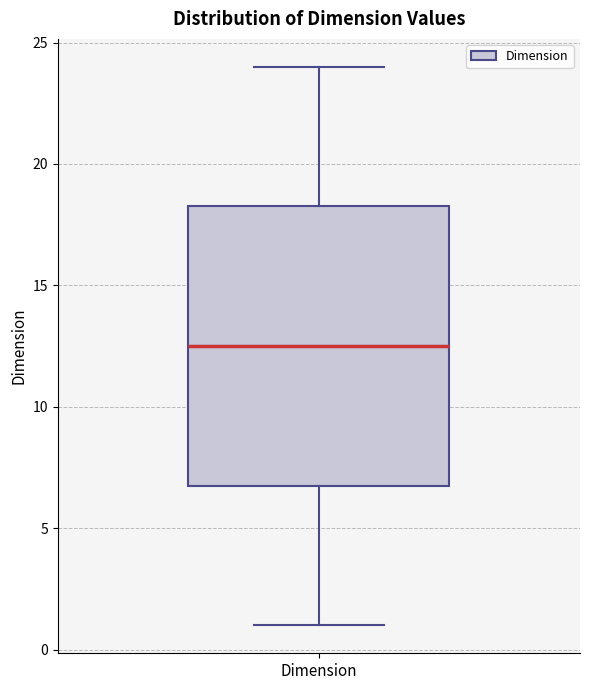

Read this box plot against the y-axis: the position of the median line, the range covered by the box, and the ends of both whiskers. The values are not printed on the chart, so give them approximately, as read against the axis.

median 12.5, box 7.0 to 18.5, whiskers 1.0 to 24.0